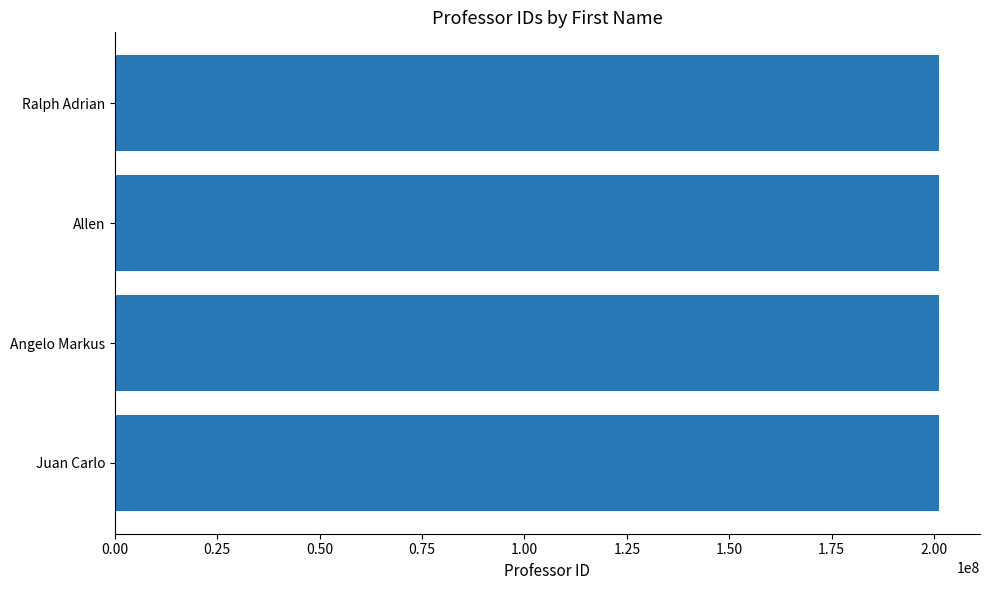

What is the maximum value shown in the chart?

201144444